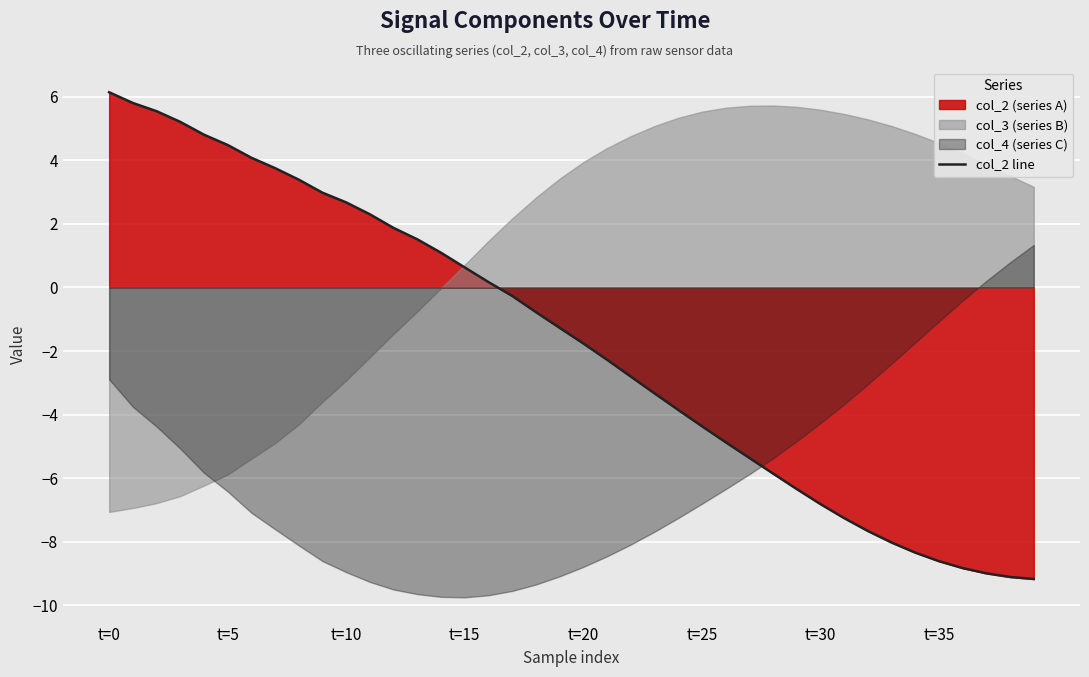

Which category has the highest value across all series?

t=0